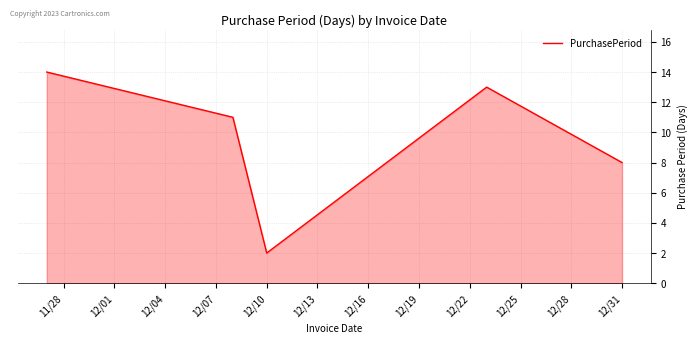

What is the difference between the second highest and minimum values?

11